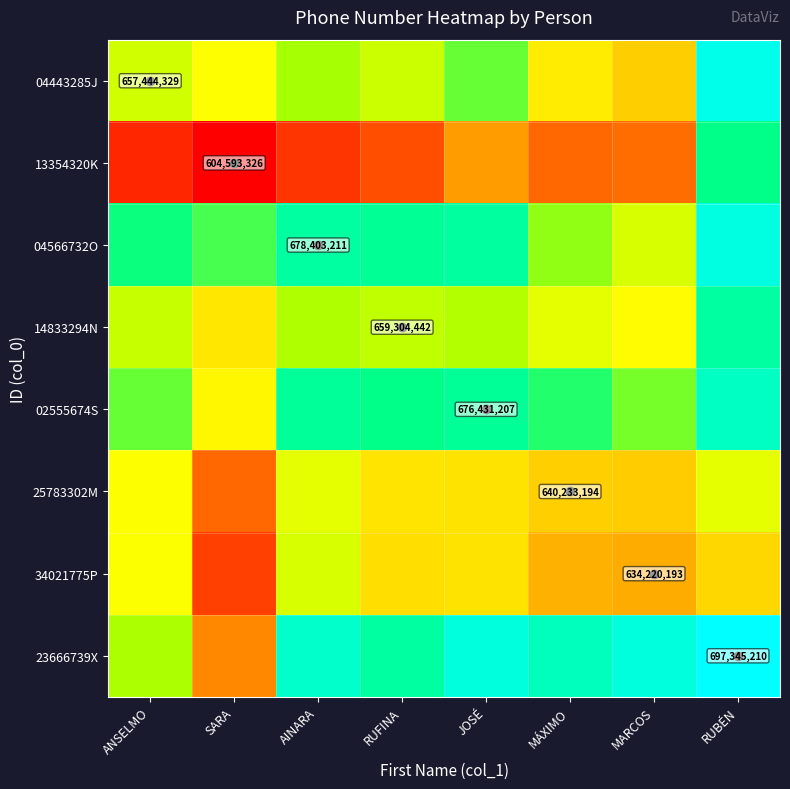

What is the difference between the 14833294N values at AINARA and SARA?

16065125.1